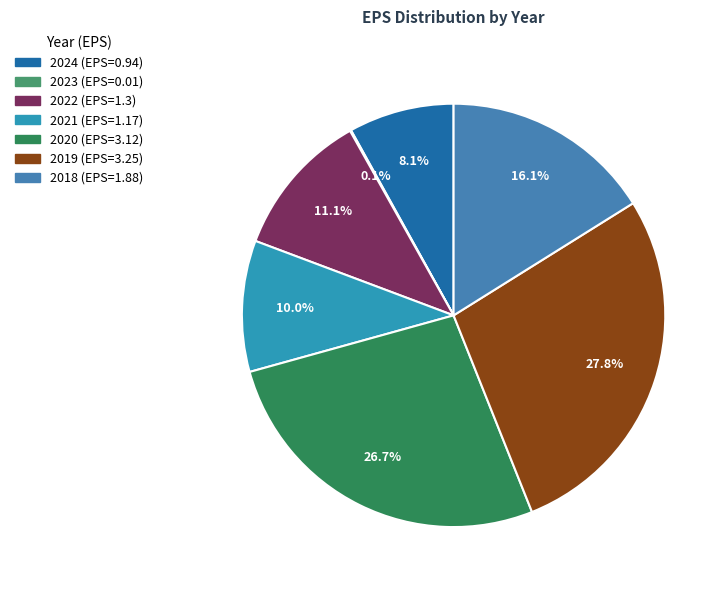

What is the total percentage of 2018 and 2021?

26.1%